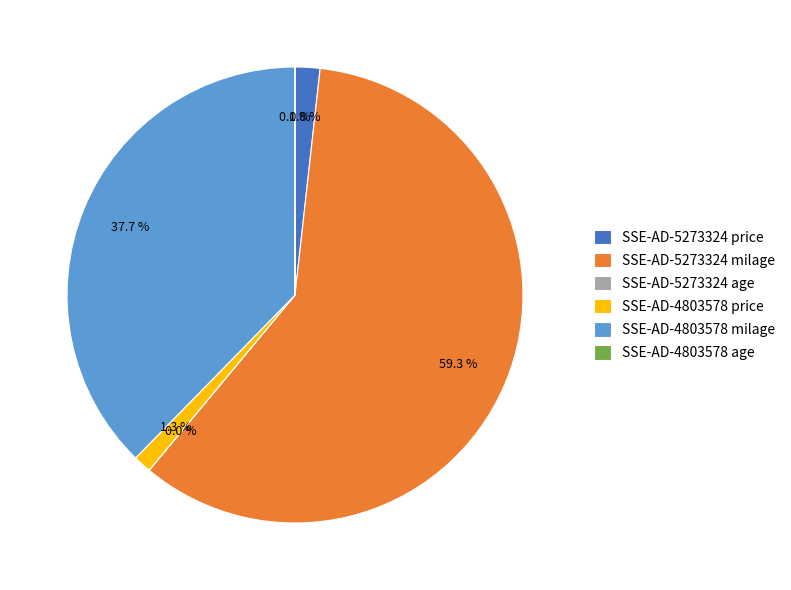

To the nearest percent, what portion does SSE-AD-5273324 milage represent?

59%